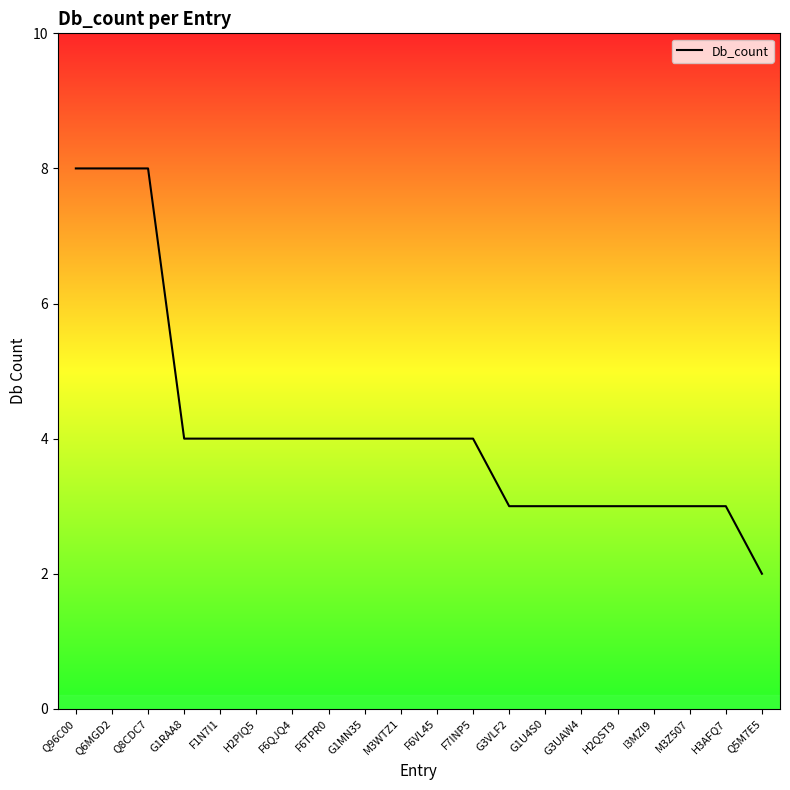

The chart shows a value of 2 at Q96C00. True or false?

False